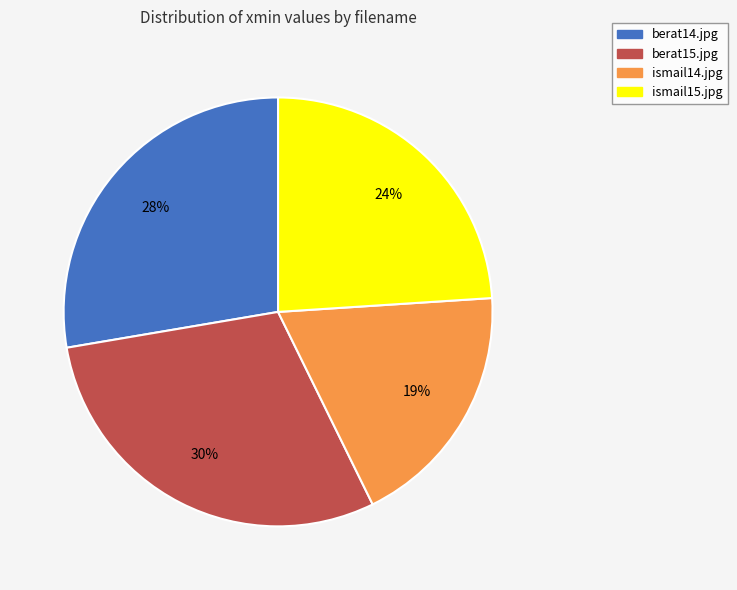

Rank the categories by value from highest to lowest.

berat15.jpg, berat14.jpg, ismail15.jpg, ismail14.jpg